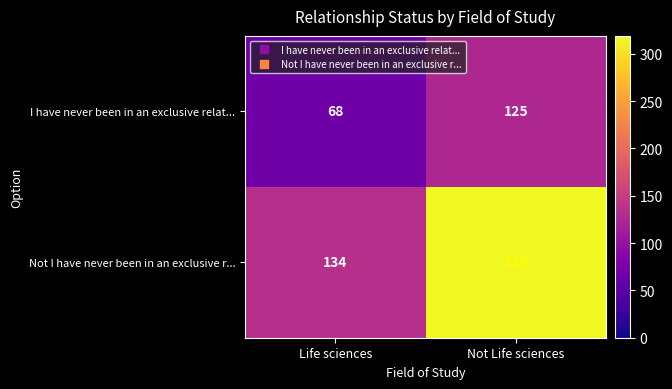

At which category does the chart reach its peak across all series?

Not Life sciences